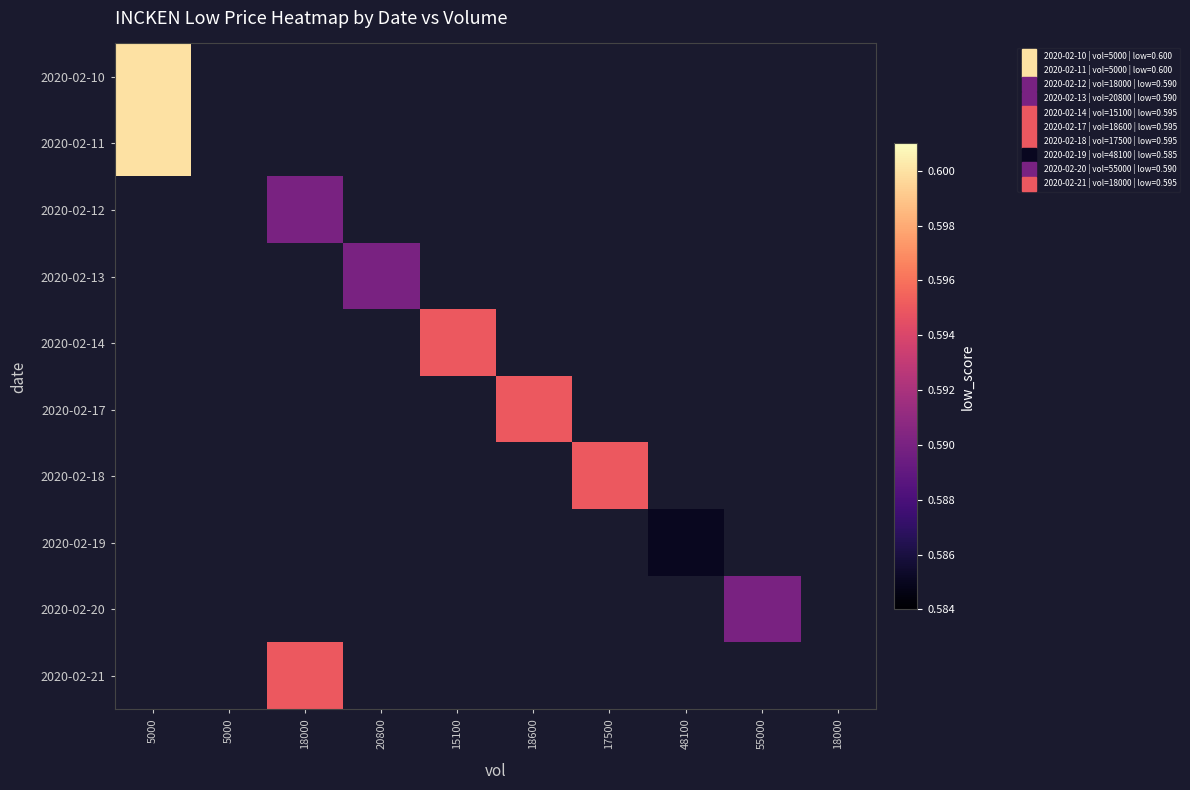

Is the value of 2020-02-10 at 17500 greater than the value of 2020-02-13 at 48100?

No